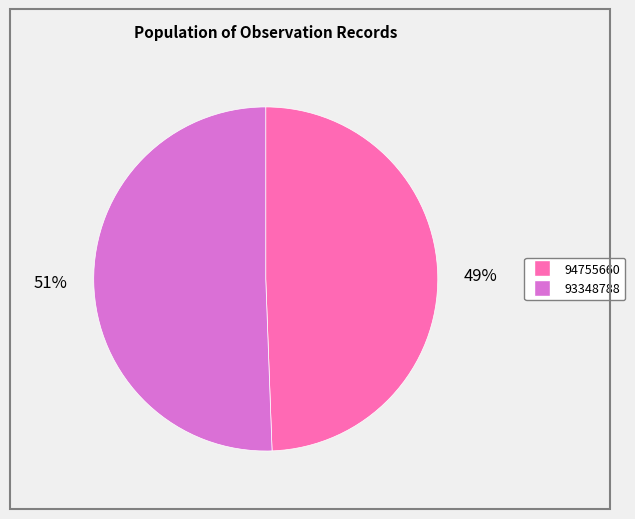

What percentage is the 94755660 slice, to the nearest percent?

49%